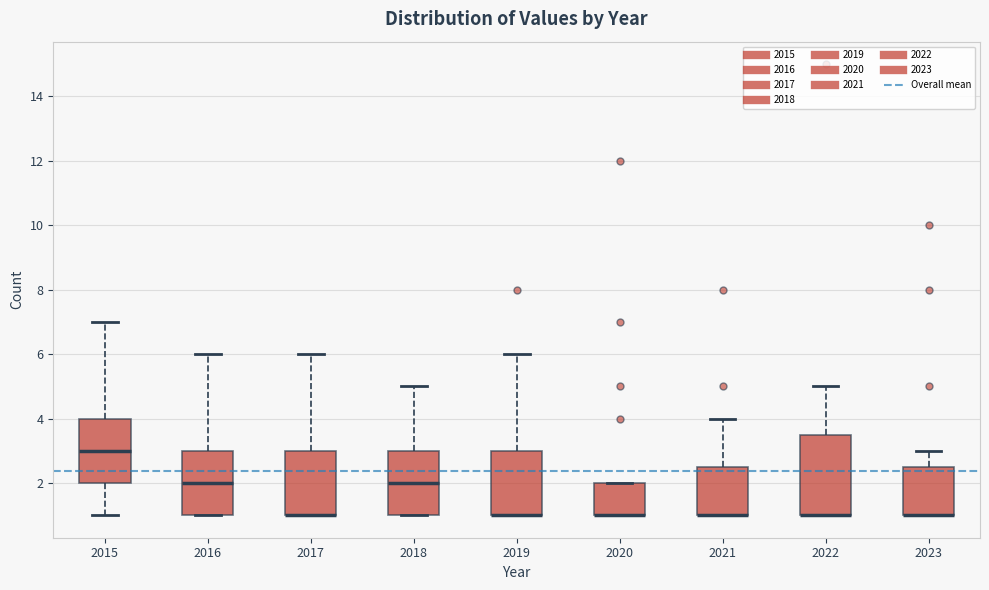

Where does the upper whisker of the box at x = 2017 end on the y-axis? The values are not printed on the chart, so give them approximately, as read against the axis.

6.0